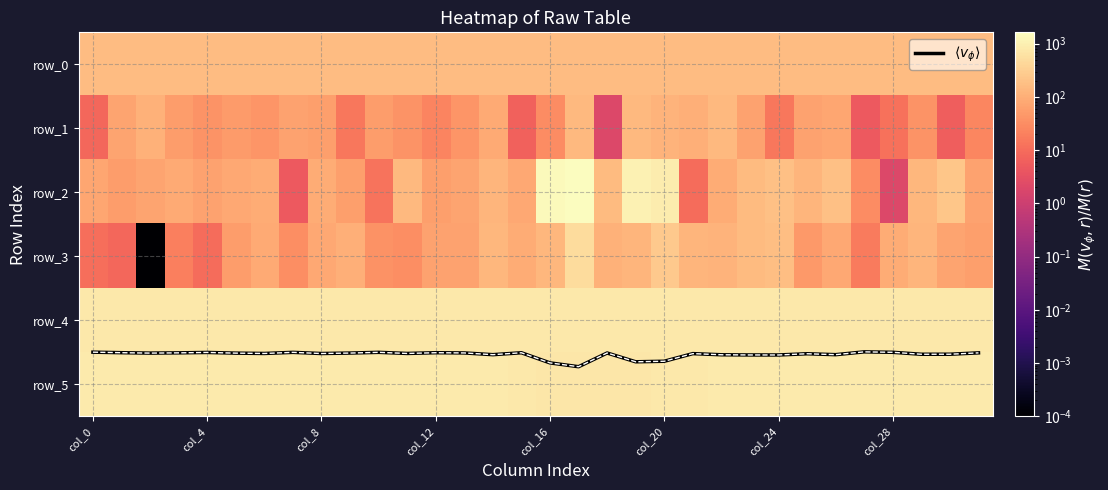

At which label is row_1 closest to 74?

26